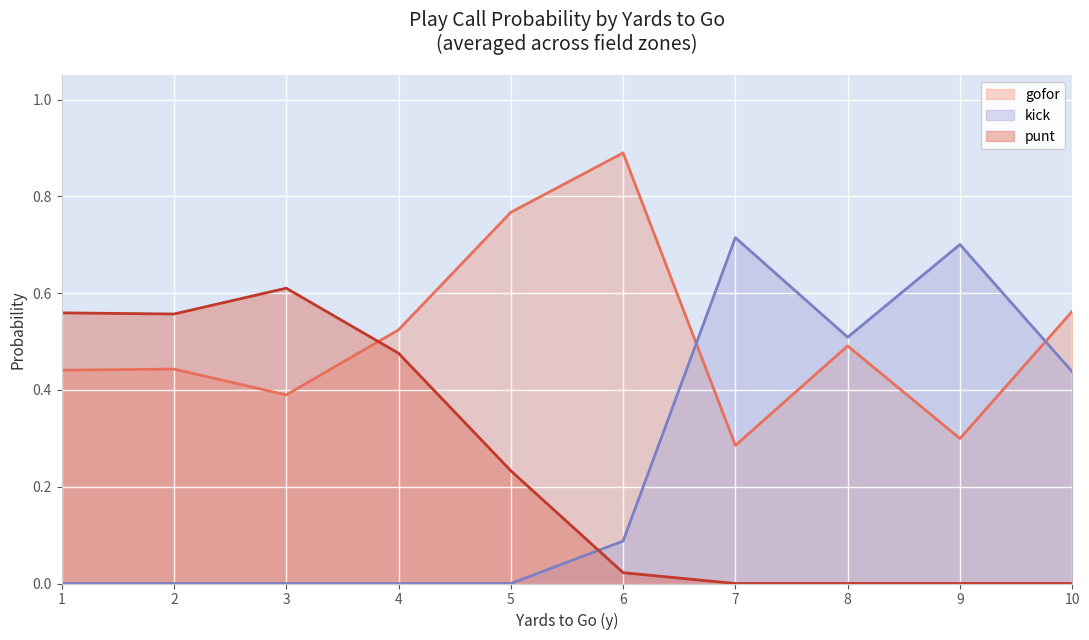

Is it true that punt equals 0.0 at 7?

True